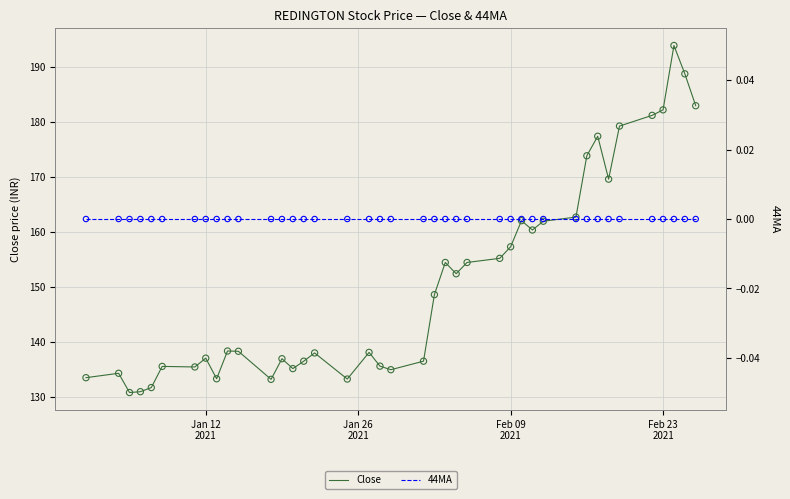

Which series reaches the minimum Y coordinate?

44MA